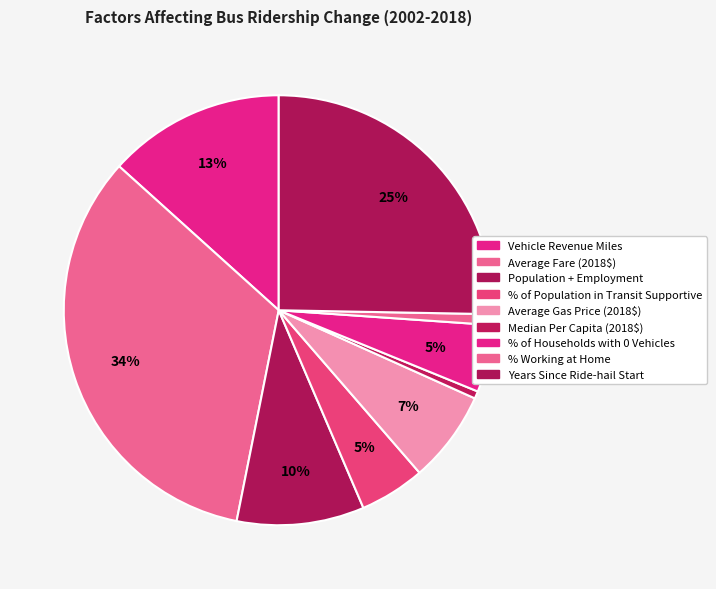

What percentage is NOT represented by Average Gas Price (2018$)?

93.1%